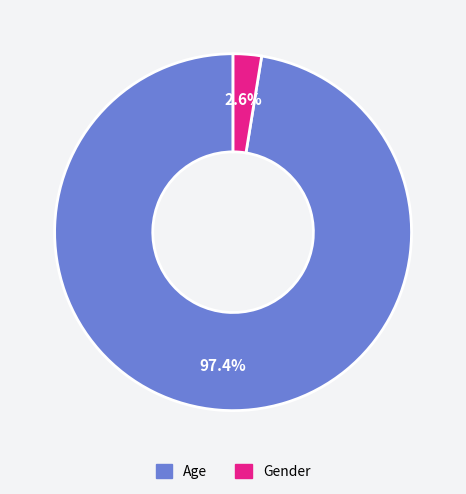

True or false: Gender accounts for 3% of the total.

True